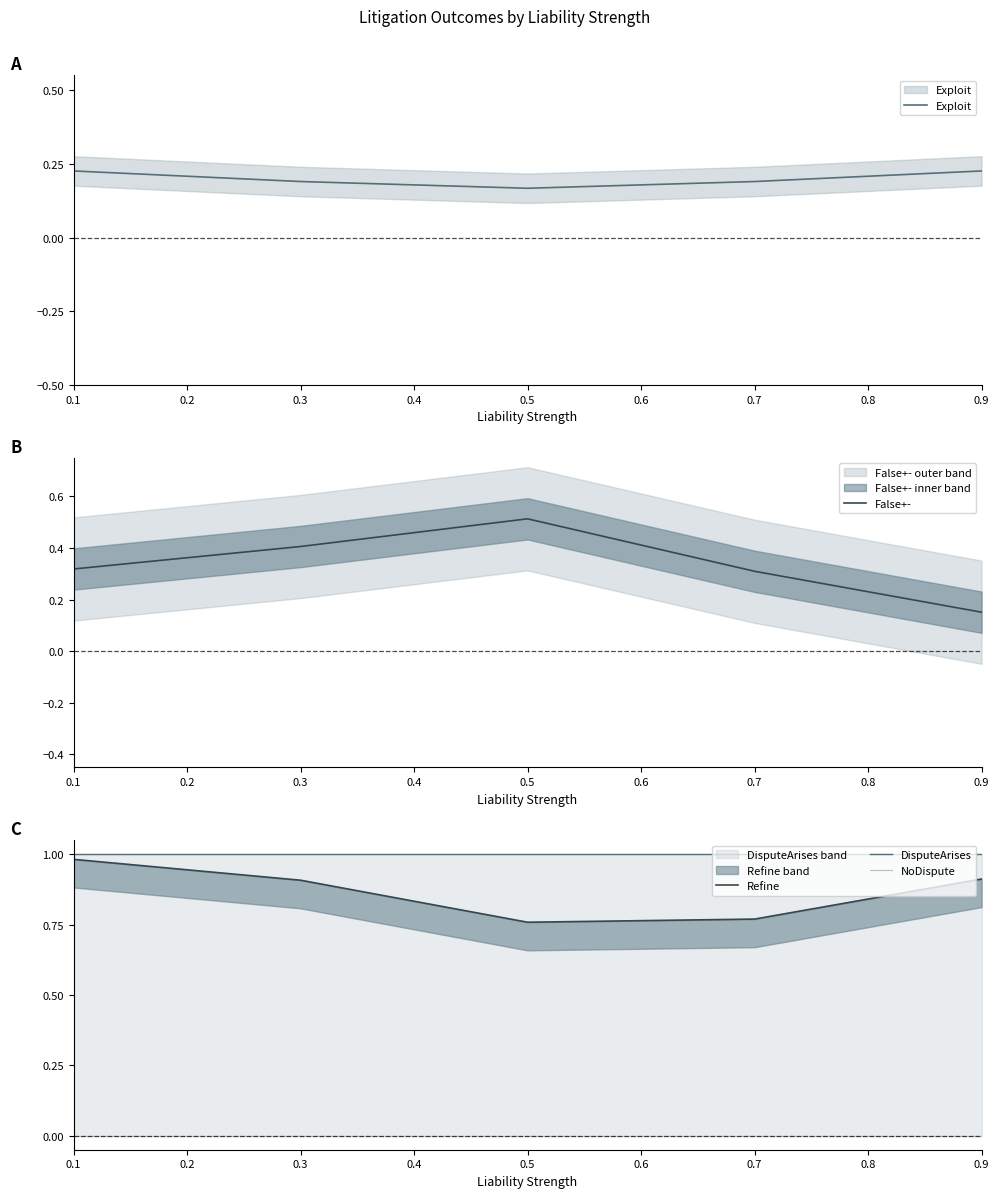

What is the difference between the maximum and minimum values in the Refine series?

0.2